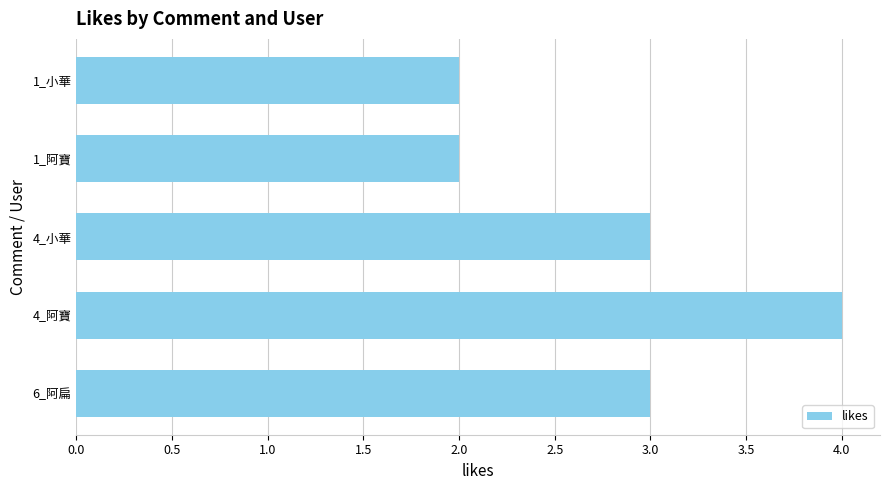

Does the chart contain stacked bars?

No